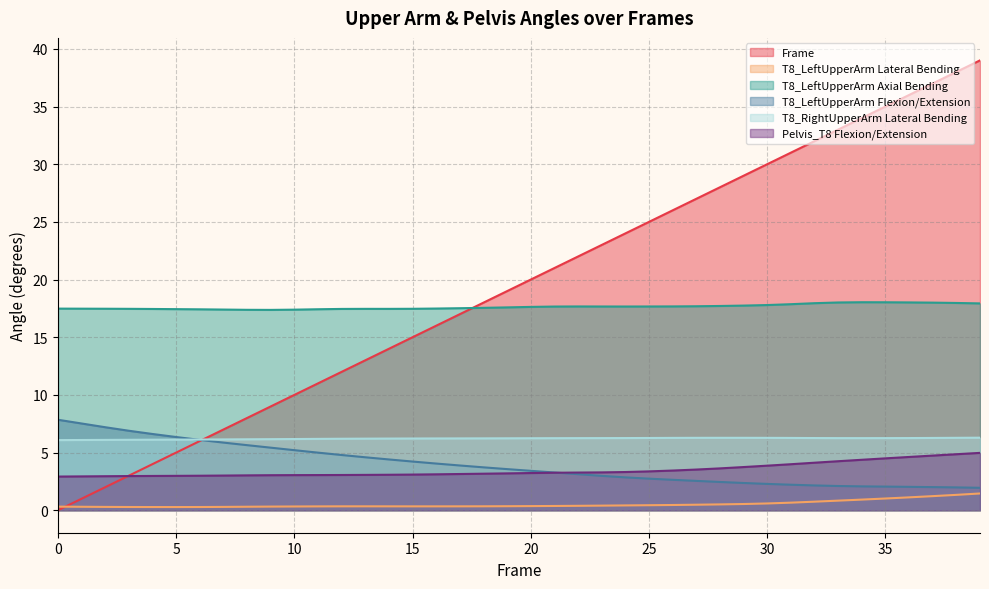

Reading left to right, extract all data points from this chart.

Frame: 0=0.0	1=1.0	2=2.0	3=3.0	4=4.0	5=5.0	6=6.0	7=7.0	8=8.0	9=9.0	10=10.0	11=11.0	12=12.0	13=13.0	14=14.0	15=15.0	16=16.0	17=17.0	18=18.0	19=19.0	20=20.0	21=21.0	22=22.0	23=23.0	24=24.0	25=25.0	26=26.0	27=27.0	28=28.0	29=29.0	30=30.0	31=31.0	32=32.0	33=33.0	34=34.0	35=35.0	36=36.0	37=37.0	38=38.0	39=39.0
T8_LeftUpperArm Lateral Bending: 0=0.3	1=0.3	2=0.3	3=0.3	4=0.3	5=0.3	6=0.3	7=0.3	8=0.3	9=0.3	10=0.3	11=0.3	12=0.3	13=0.3	14=0.3	15=0.3	16=0.3	17=0.3	18=0.3	19=0.3	20=0.4	21=0.4	22=0.4	23=0.4	24=0.4	25=0.4	26=0.5	27=0.5	28=0.5	29=0.5	30=0.6	31=0.7	32=0.7	33=0.8	34=0.9	35=1.0	36=1.1	37=1.2	38=1.3	39=1.5
T8_LeftUpperArm Axial Bending: 0=17.5	1=17.5	2=17.5	3=17.5	4=17.4	5=17.4	6=17.4	7=17.4	8=17.4	9=17.4	10=17.4	11=17.4	12=17.5	13=17.5	14=17.5	15=17.5	16=17.5	17=17.5	18=17.5	19=17.6	20=17.6	21=17.7	22=17.7	23=17.7	24=17.7	25=17.7	26=17.7	27=17.7	28=17.7	29=17.7	30=17.8	31=17.9	32=17.9	33=18.0	34=18.0	35=18.0	36=18.0	37=18.0	38=18.0	39=17.9
T8_LeftUpperArm Flexion/Extension: 0=7.8	1=7.5	2=7.2	3=6.9	4=6.6	5=6.3	6=6.1	7=5.9	8=5.6	9=5.4	10=5.2	11=5.0	12=4.8	13=4.6	14=4.4	15=4.2	16=4.0	17=3.9	18=3.7	19=3.6	20=3.4	21=3.3	22=3.1	23=3.0	24=2.8	25=2.7	26=2.6	27=2.5	28=2.5	29=2.4	30=2.3	31=2.2	32=2.1	33=2.1	34=2.1	35=2.0	36=2.0	37=2.0	38=2.0	39=1.9
T8_RightUpperArm Lateral Bending: 0=6.1	1=6.1	2=6.1	3=6.1	4=6.1	5=6.1	6=6.1	7=6.1	8=6.1	9=6.2	10=6.2	11=6.2	12=6.2	13=6.2	14=6.2	15=6.2	16=6.2	17=6.2	18=6.2	19=6.2	20=6.2	21=6.2	22=6.2	23=6.3	24=6.3	25=6.3	26=6.3	27=6.3	28=6.3	29=6.3	30=6.3	31=6.3	32=6.3	33=6.3	34=6.2	35=6.3	36=6.3	37=6.3	38=6.3	39=6.3
Pelvis_T8 Flexion/Extension: 0=2.9	1=2.9	2=2.9	3=3.0	4=3.0	5=3.0	6=3.0	7=3.0	8=3.0	9=3.0	10=3.0	11=3.0	12=3.1	13=3.1	14=3.1	15=3.1	16=3.1	17=3.1	18=3.2	19=3.2	20=3.2	21=3.3	22=3.3	23=3.3	24=3.3	25=3.4	26=3.4	27=3.5	28=3.6	29=3.7	30=3.9	31=4.0	32=4.1	33=4.2	34=4.4	35=4.5	36=4.6	37=4.7	38=4.9	39=5.0